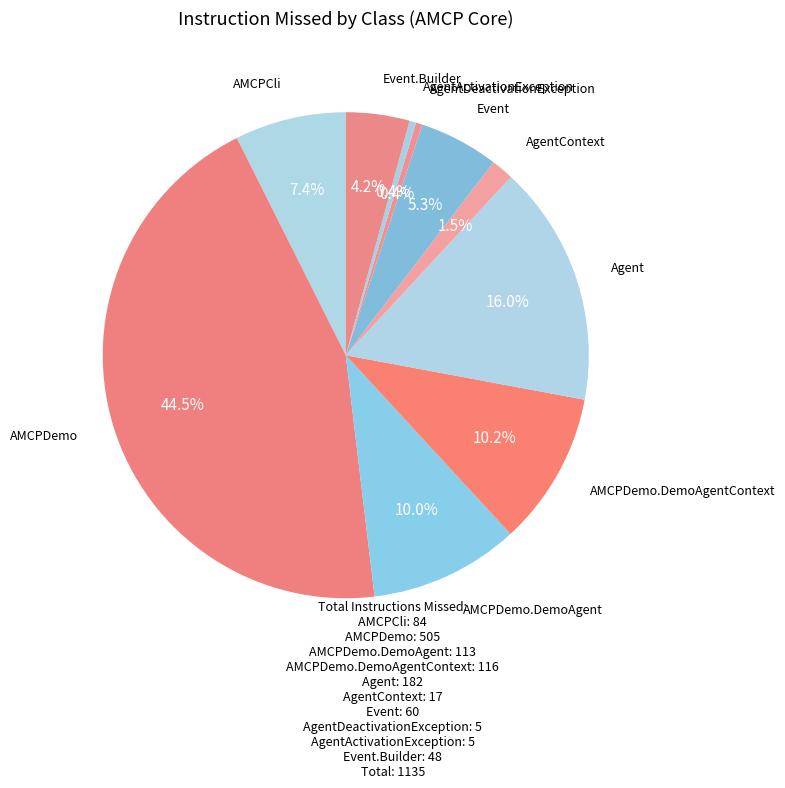

Count the number of slices in the pie.

10